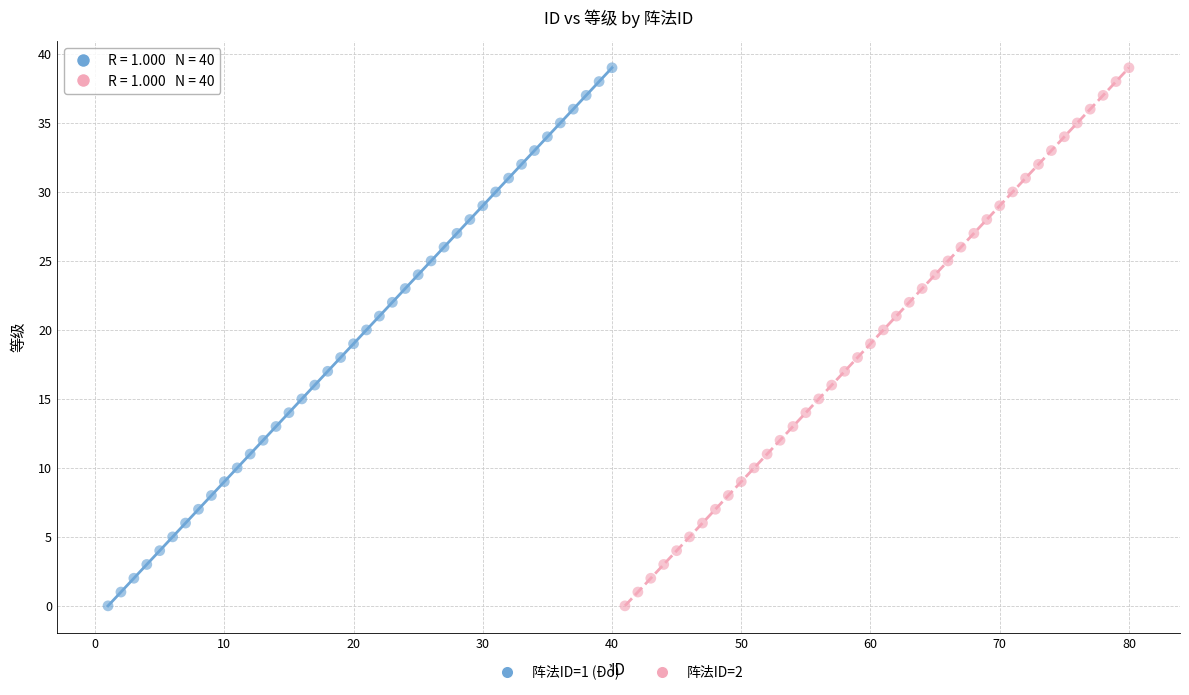

What are all the series names shown in the legend?

阵法ID=1 (Đỏ), 阵法ID=2